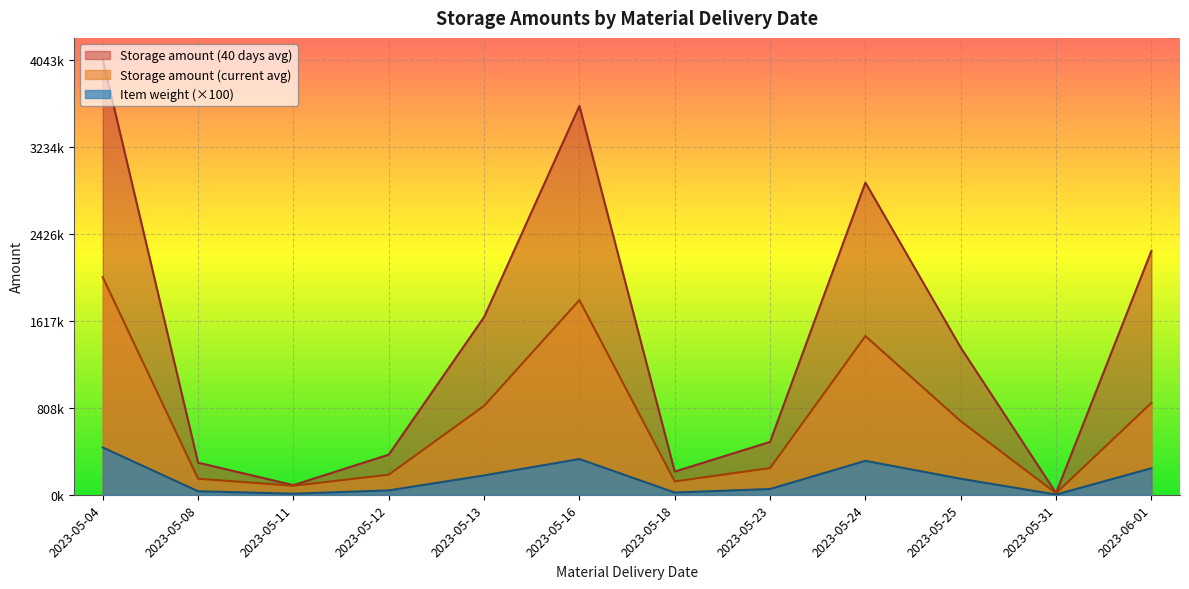

True or false: Storage amount (40 days avg) and Item weight cross at least once.

False